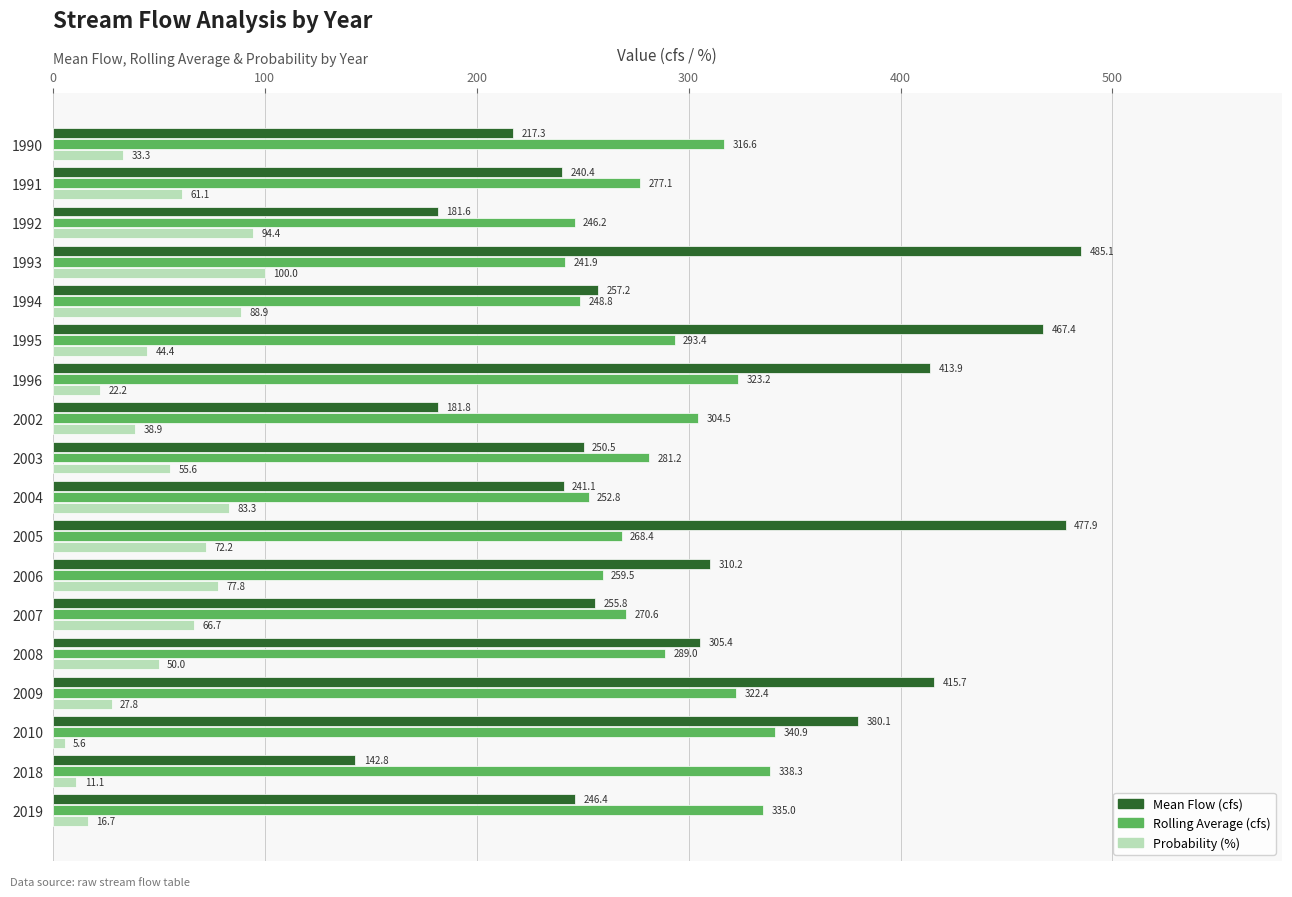

At which category is the sum across all series the highest?

1993